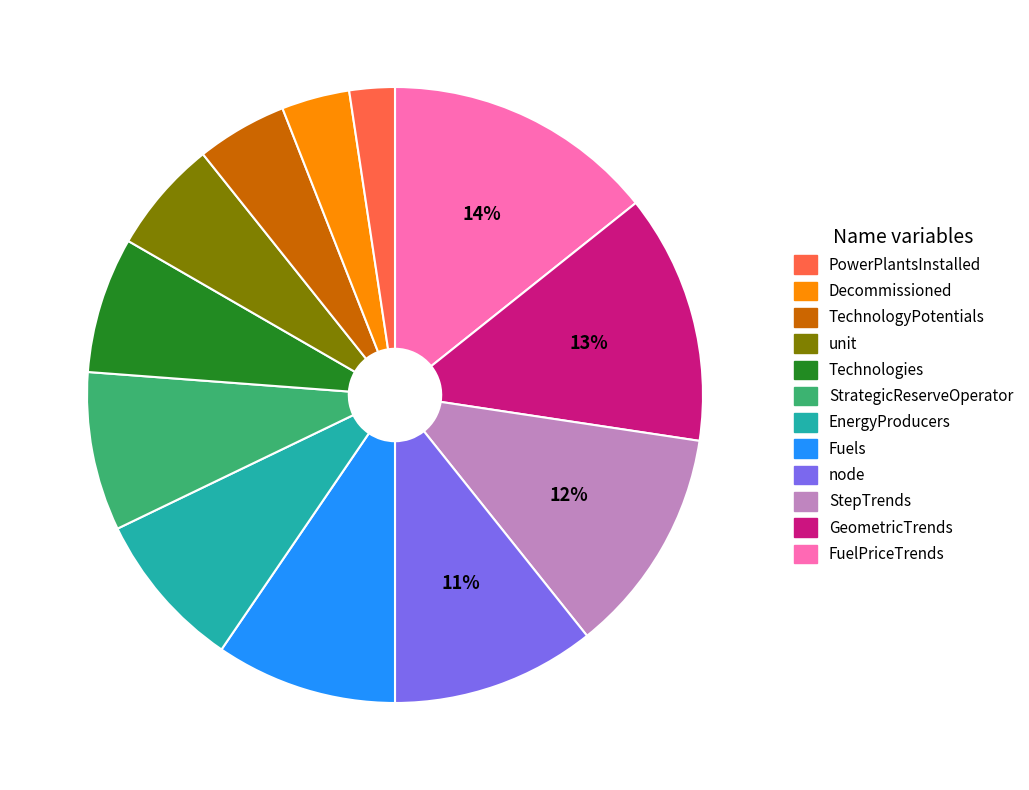

Is there a majority slice in this chart?

No